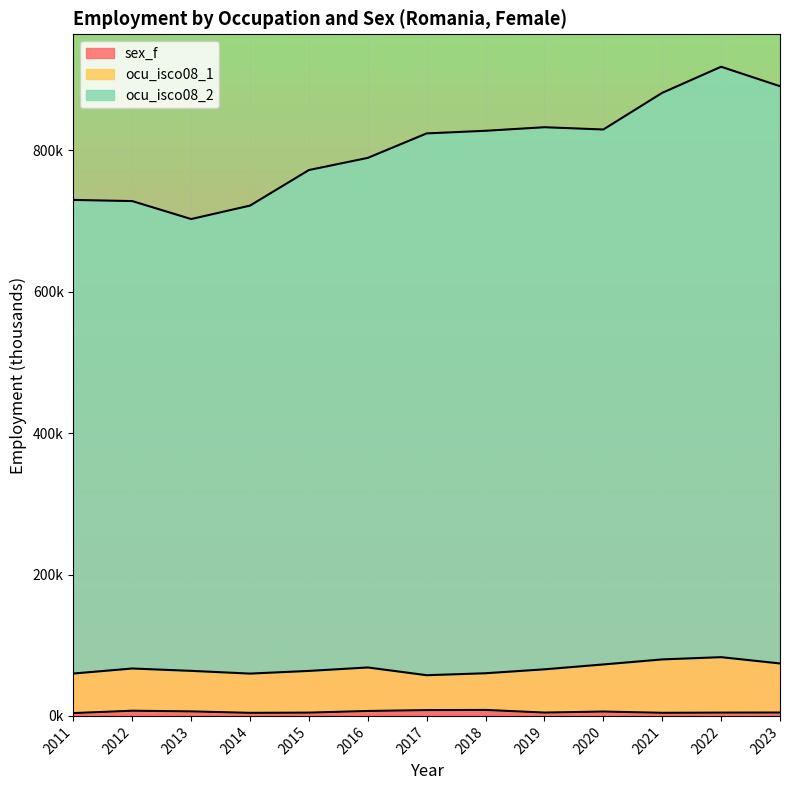

Does the chart display data point markers on the line(s)?

No